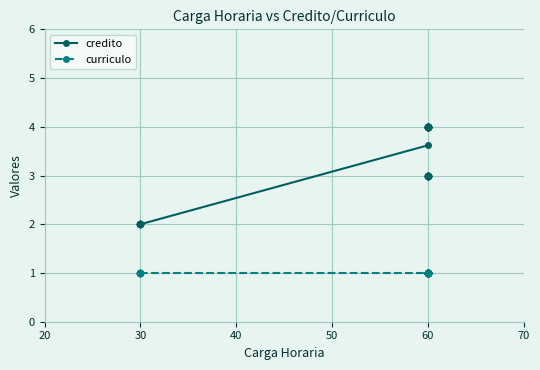

Which series reaches the minimum Y coordinate?

curriculo